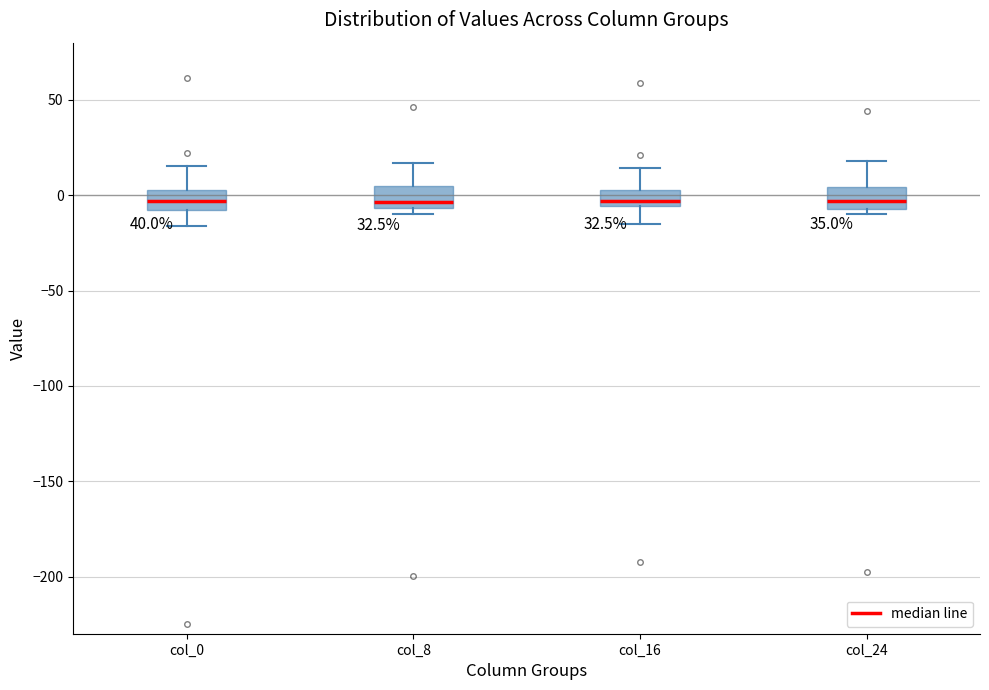

Where is the upper edge of the box for col_16 on the y-axis? The values are not printed on the chart, so give them approximately, as read against the axis.

5